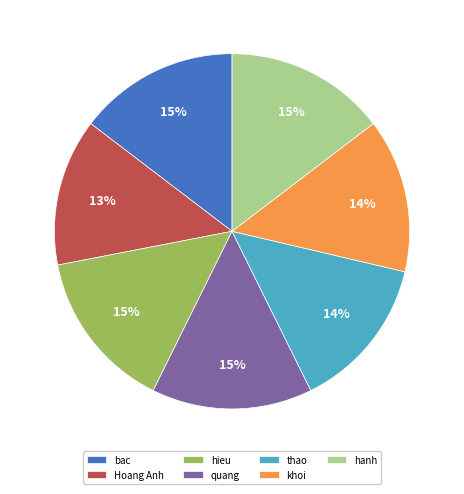

To the nearest percent, what is the average slice percentage?

14%